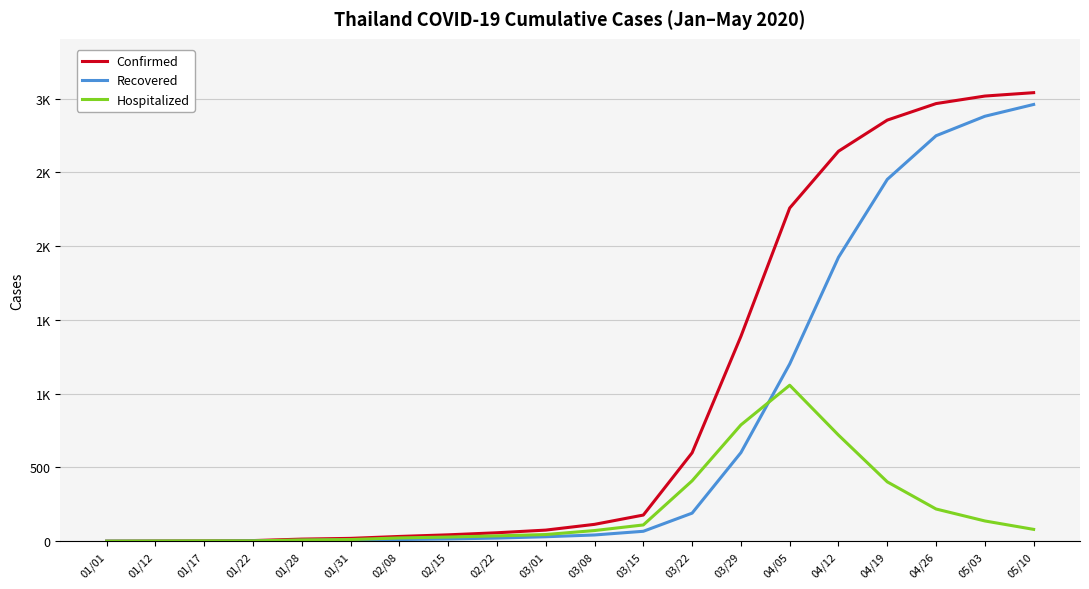

True or false: Recovered and Confirmed cross at least once.

False